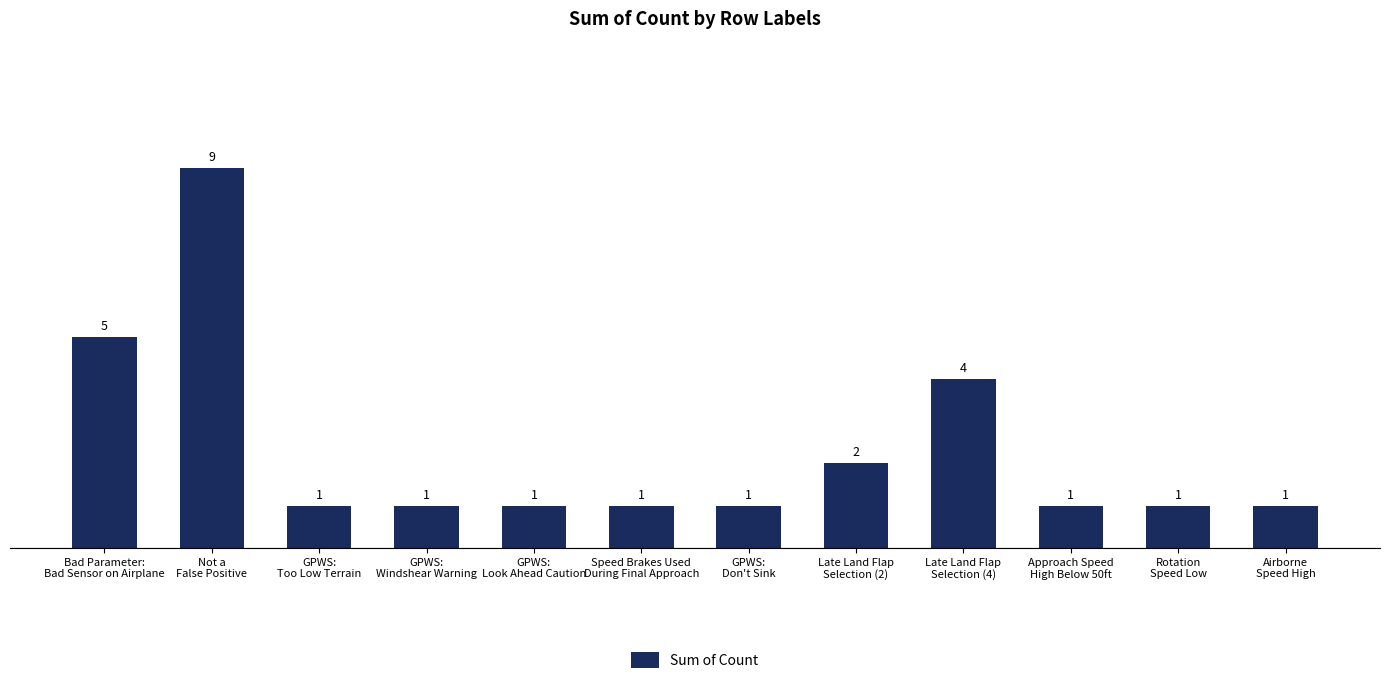

What is the difference between the second highest and second lowest values?

4